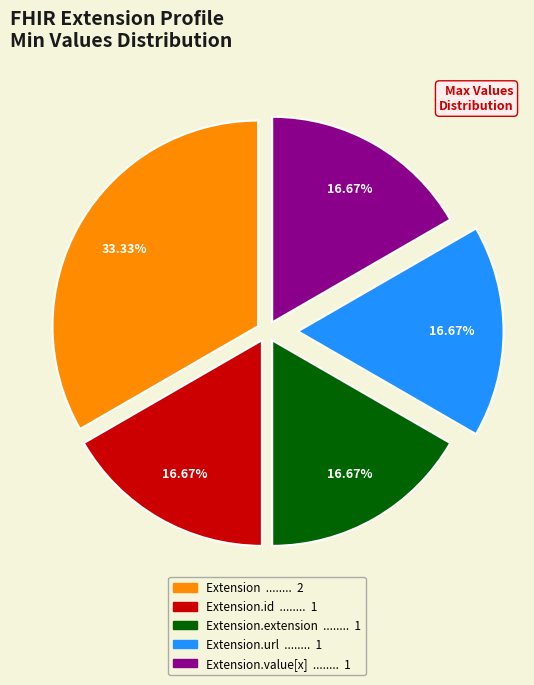

Is there any slice that represents more than half of the pie?

No